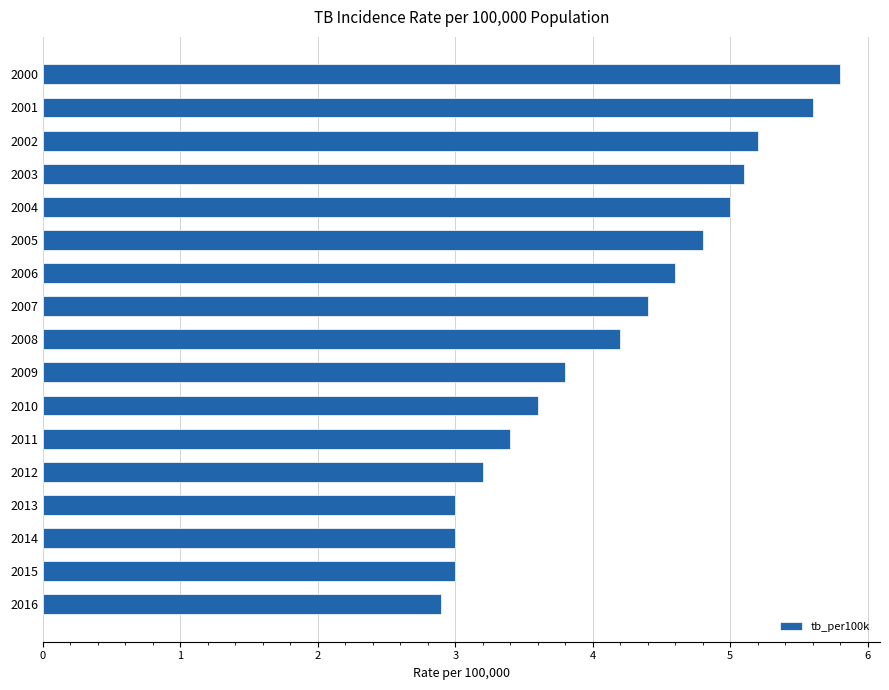

Which label corresponds to the smallest value in the chart?

2016